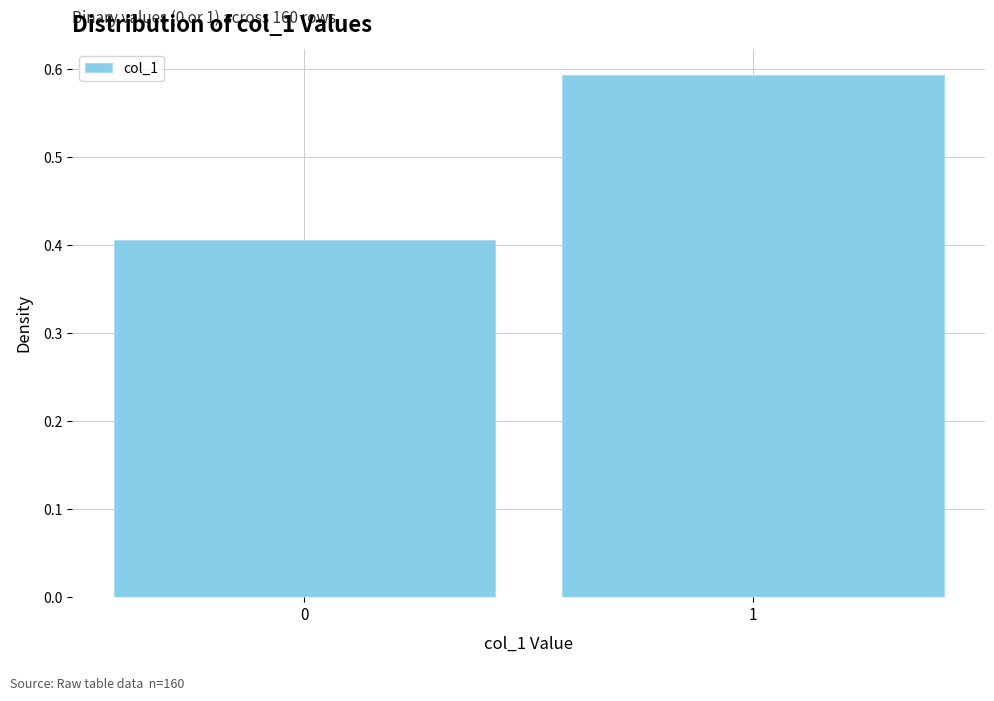

What is the sum of all values?

1.0